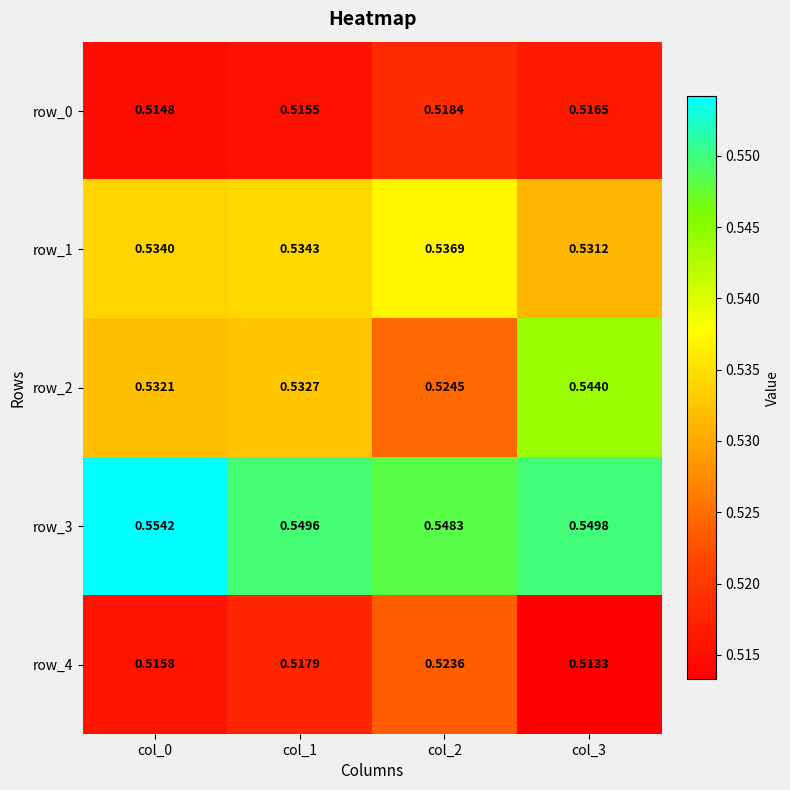

At which category is the sum across all series the highest?

col_3